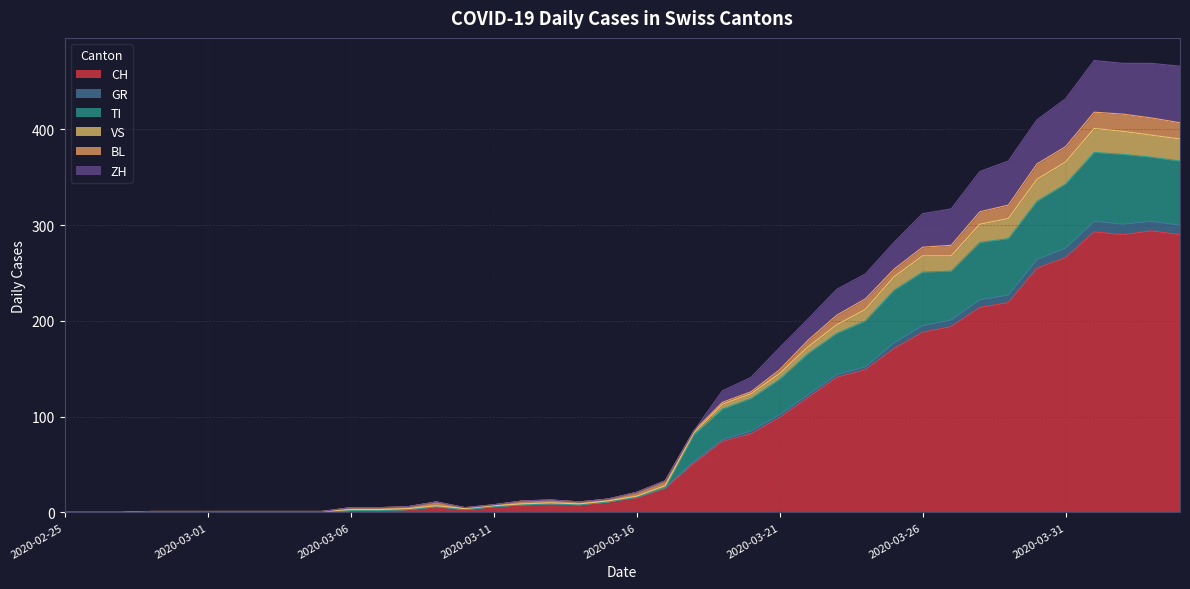

How many lines are shown in the chart?

6